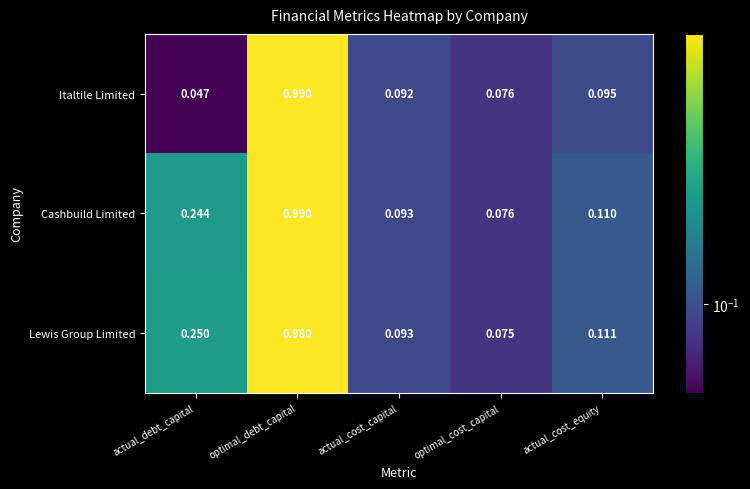

At which label is Lewis Group Limited closest to 0?

optimal_cost_capital